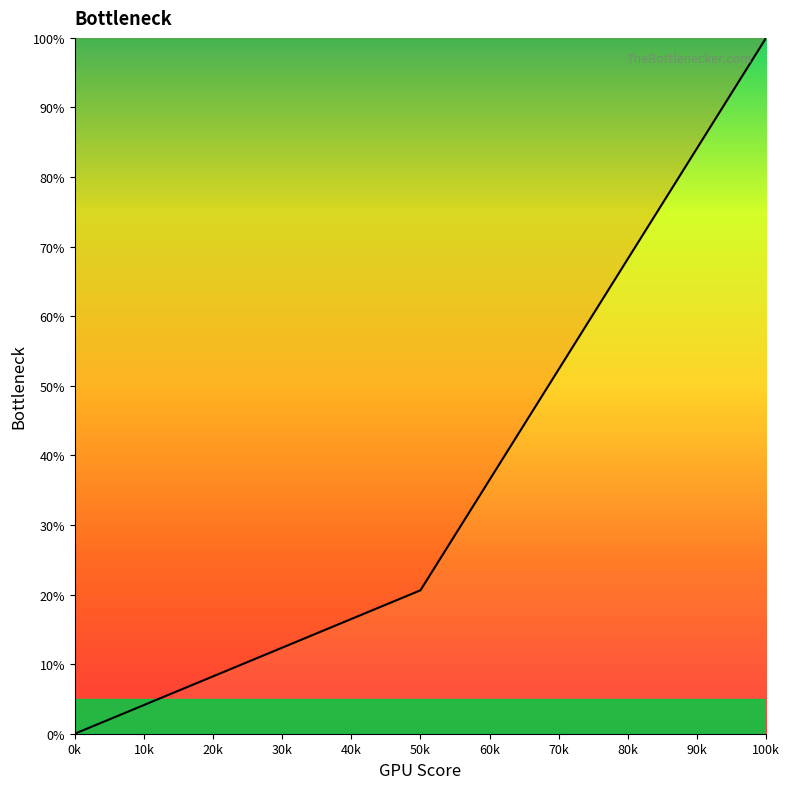

The value at 0k is 38.7. True or false?

False